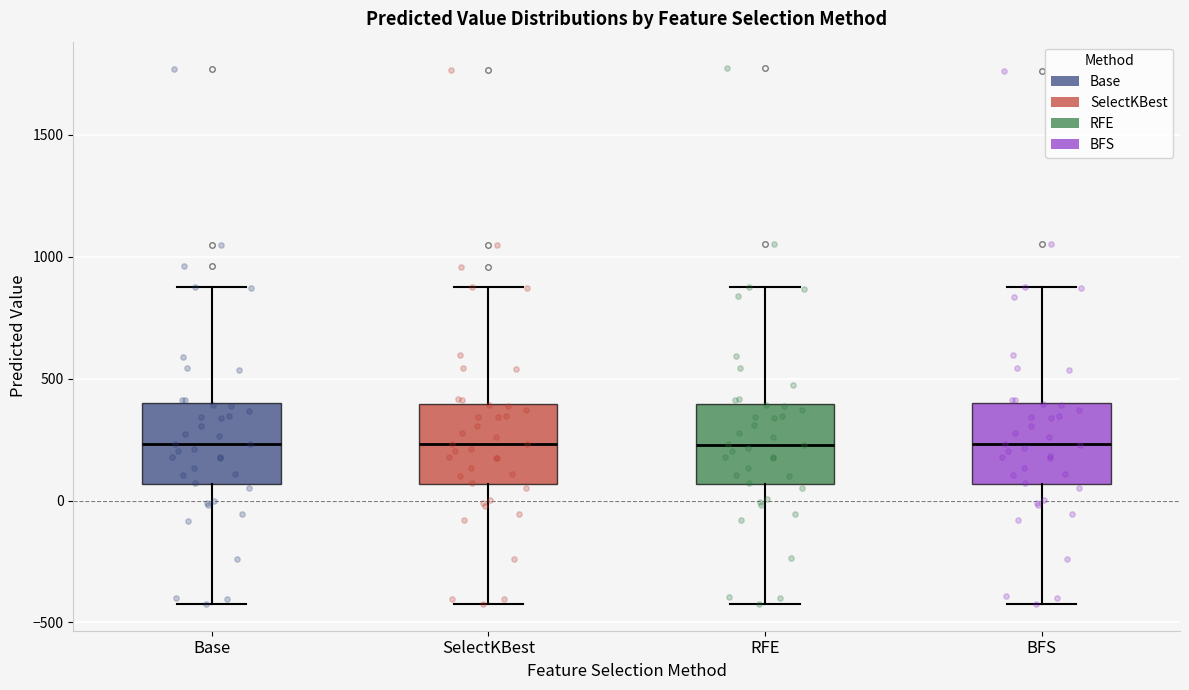

Reading left to right, read every box against the y-axis: the position of its median line, the range the box covers, and the ends of its whiskers. The values are not printed on the chart, so give them approximately, as read against the axis.

Base: median 250, box 50 to 400, whiskers -400 to 900
SelectKBest: median 250, box 50 to 400, whiskers -400 to 900
RFE: median 250, box 50 to 400, whiskers -400 to 850
BFS: median 250, box 50 to 400, whiskers -400 to 900